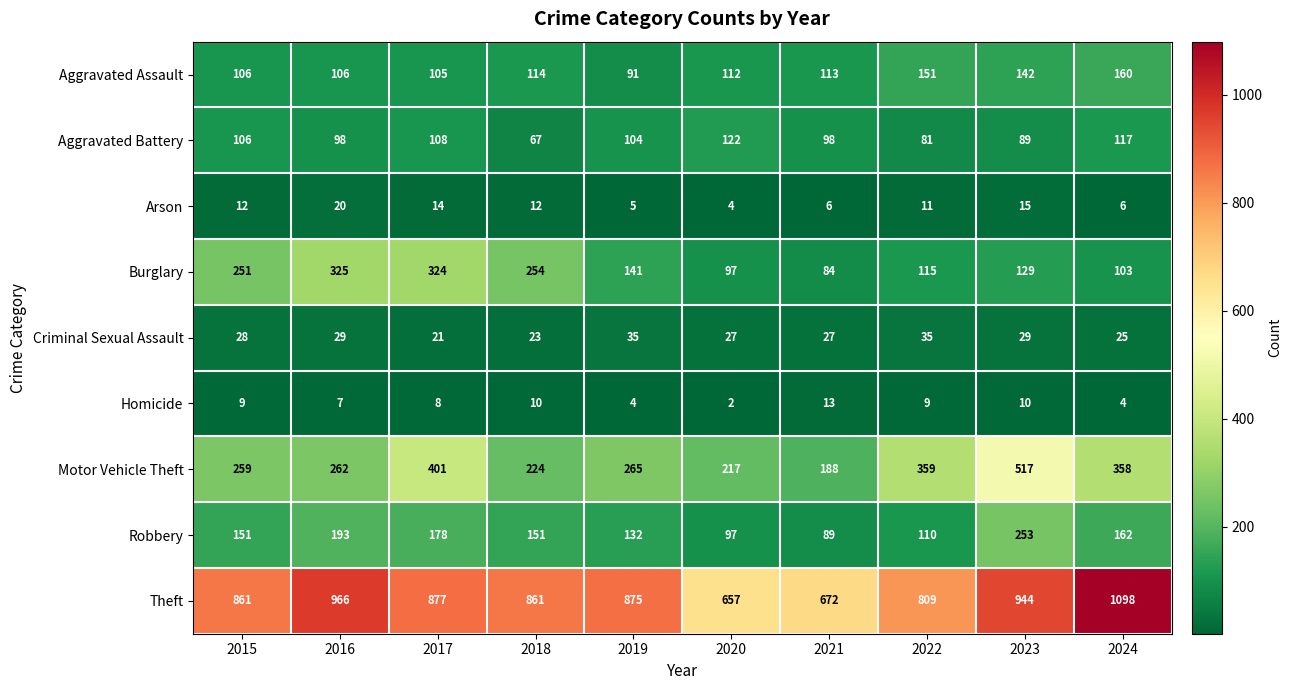

Count the number of categories in the chart.

10